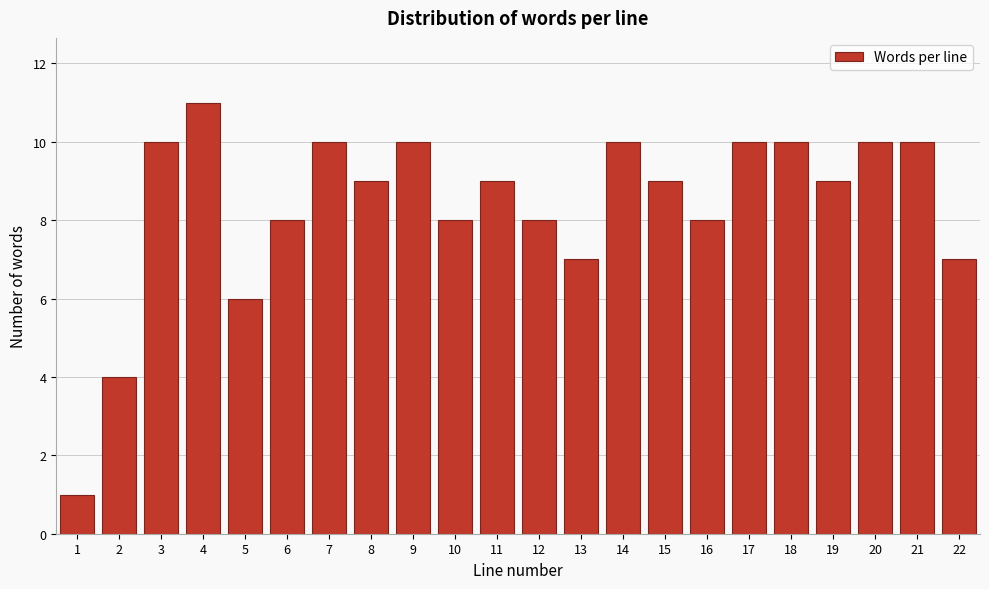

Reading left to right, list all the values displayed in this chart.

1=1	2=4	3=10	4=11	5=6	6=8	7=10	8=9	9=10	10=8	11=9	12=8	13=7	14=10	15=9	16=8	17=10	18=10	19=9	20=10	21=10	22=7